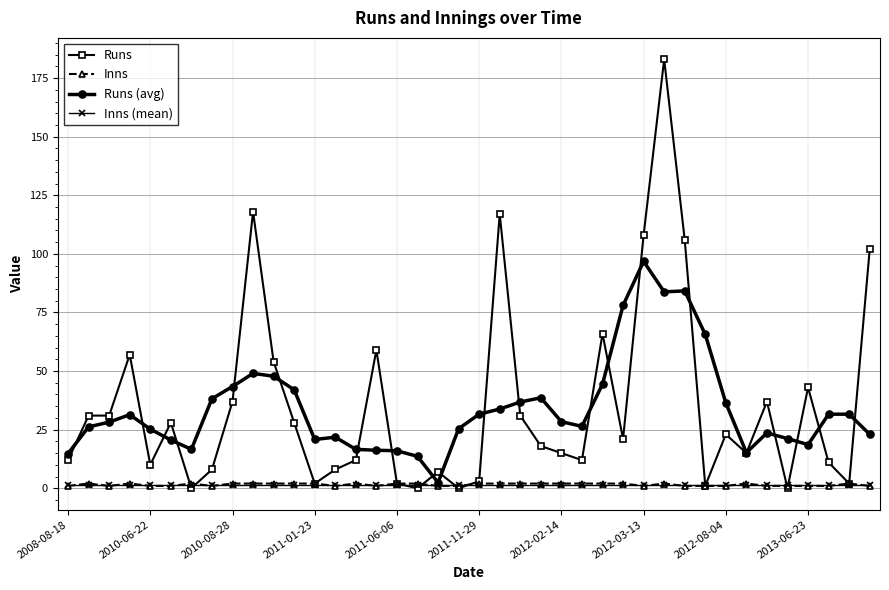

What is the value of the Runs point at the 24th from the left?

18.0